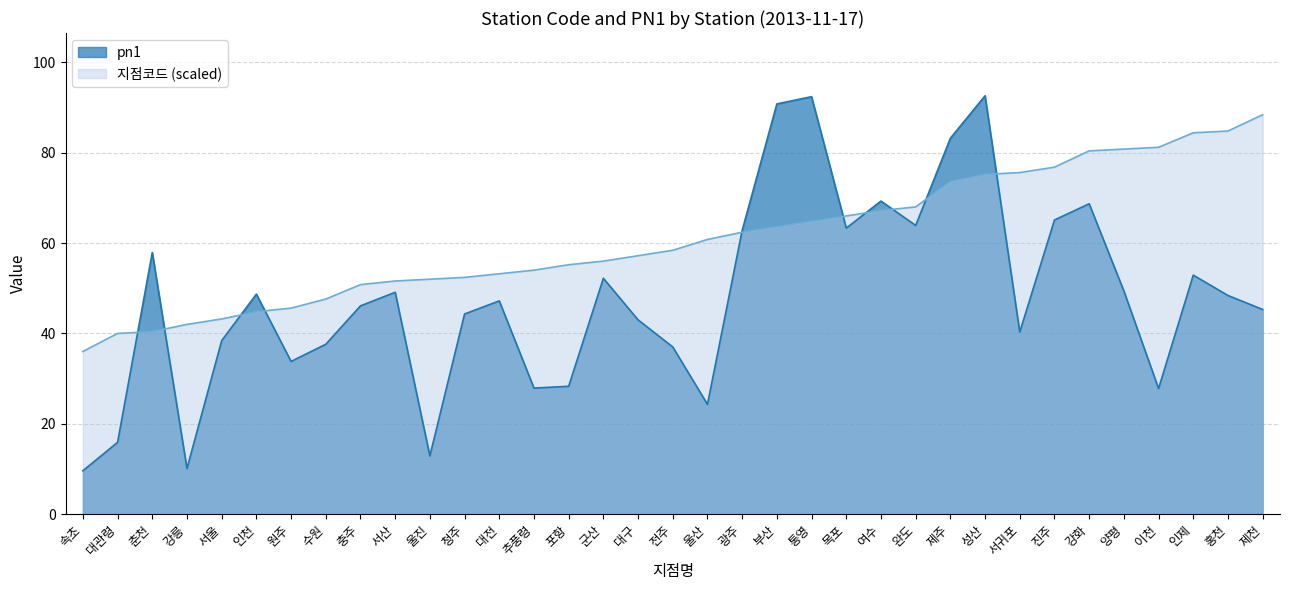

Which series has the widest spread of values?

pn1